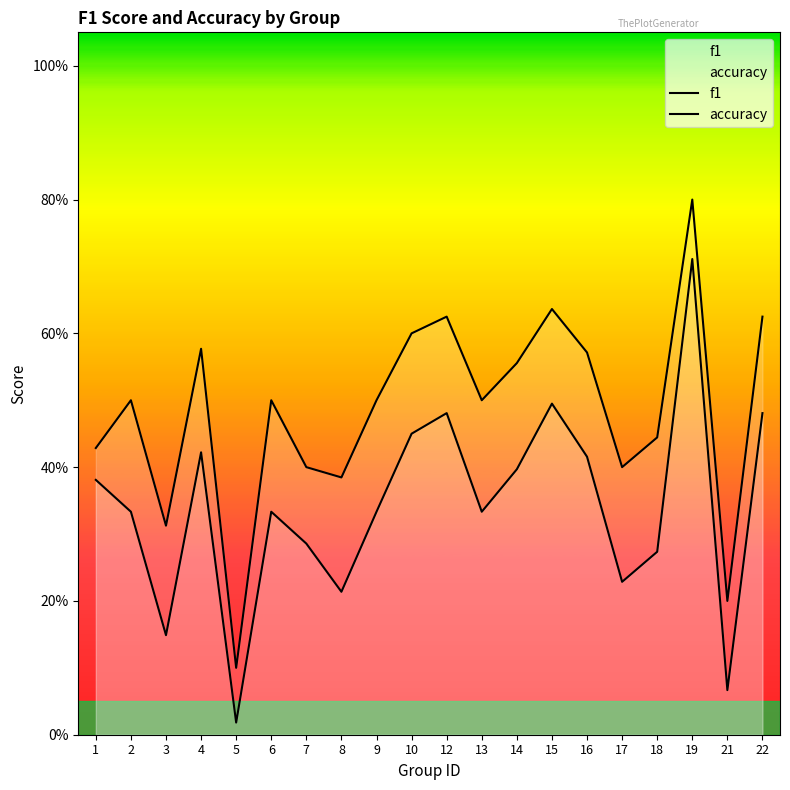

Reading left to right, transcribe all the data shown in this chart.

f1: 0.4	0.3	0.1	0.4	0.0	0.3	0.3	0.2	0.3	0.5	0.5	0.3	0.4	0.5	0.4	0.2	0.3	0.7	0.1	0.5
accuracy: 0.4	0.5	0.3	0.6	0.1	0.5	0.4	0.4	0.5	0.6	0.6	0.5	0.6	0.6	0.6	0.4	0.4	0.8	0.2	0.6